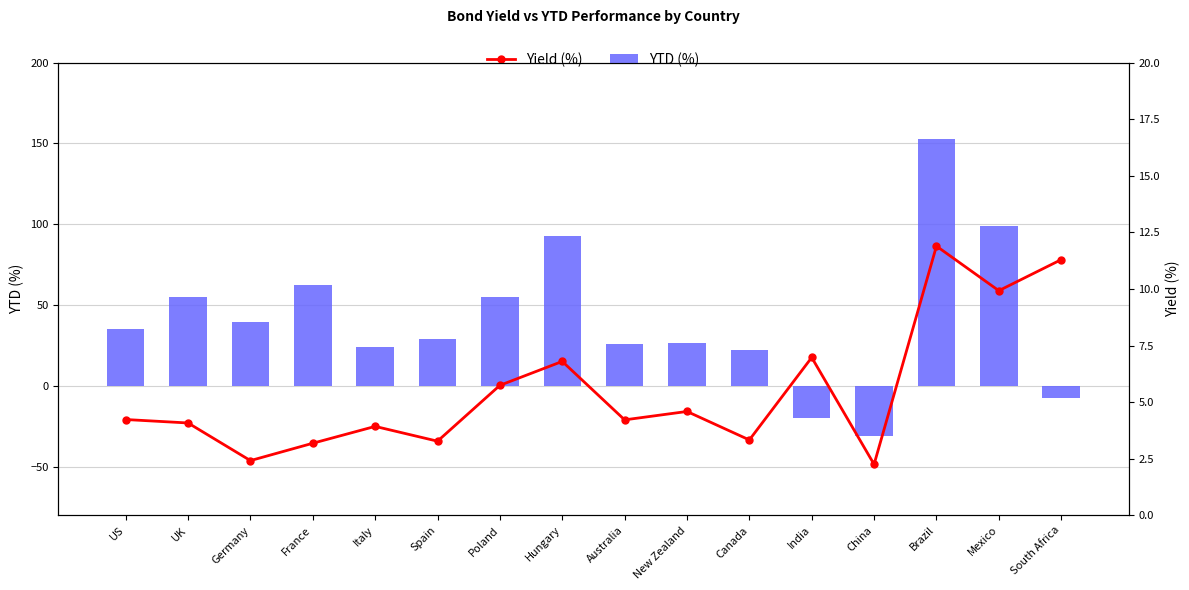

Is it true that Yield (%) equals 6.8 at Italy?

False